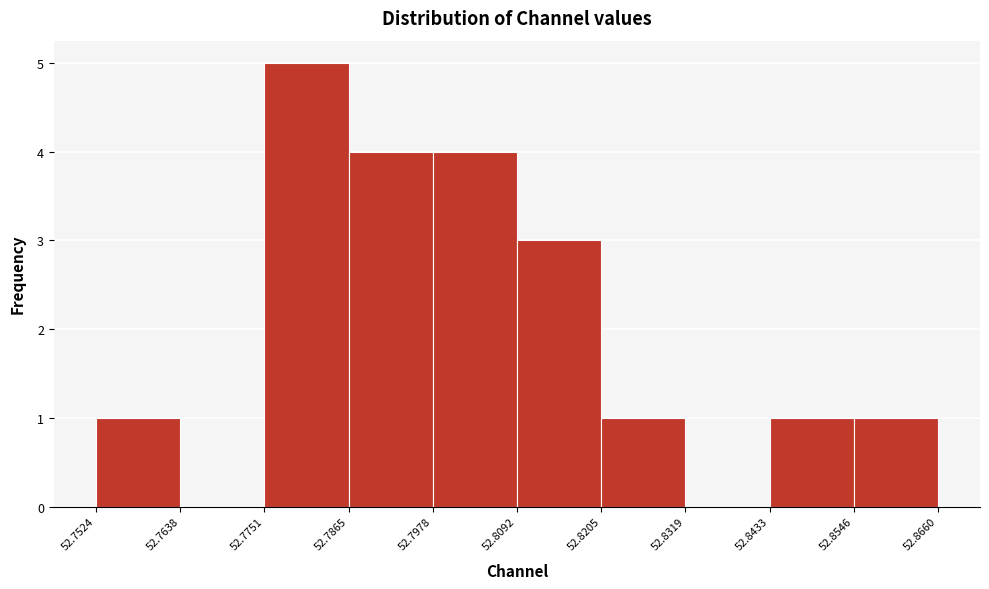

Over which range of the x-axis is the bar tallest?

52.7751 to 52.7865